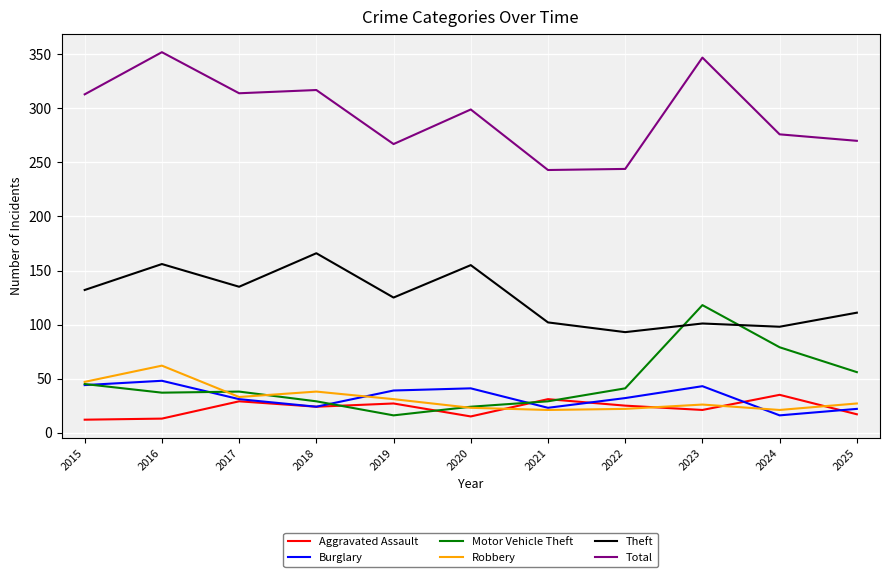

What is the maximum value shown in the chart?

352